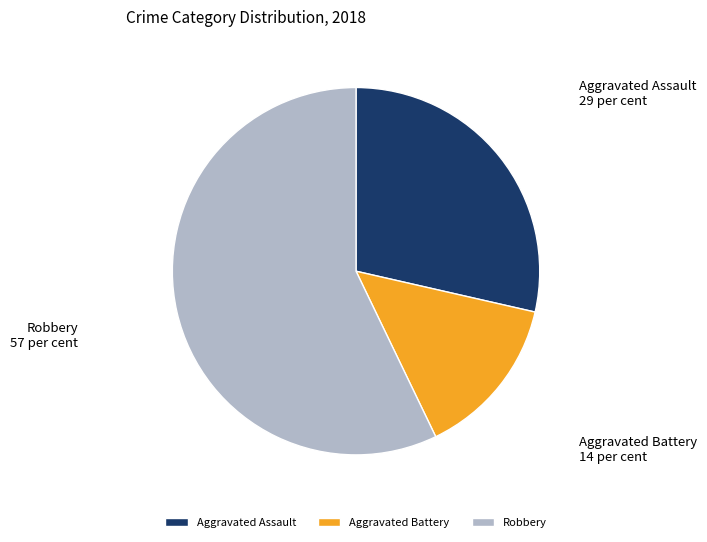

Count the number of slices in the pie.

3